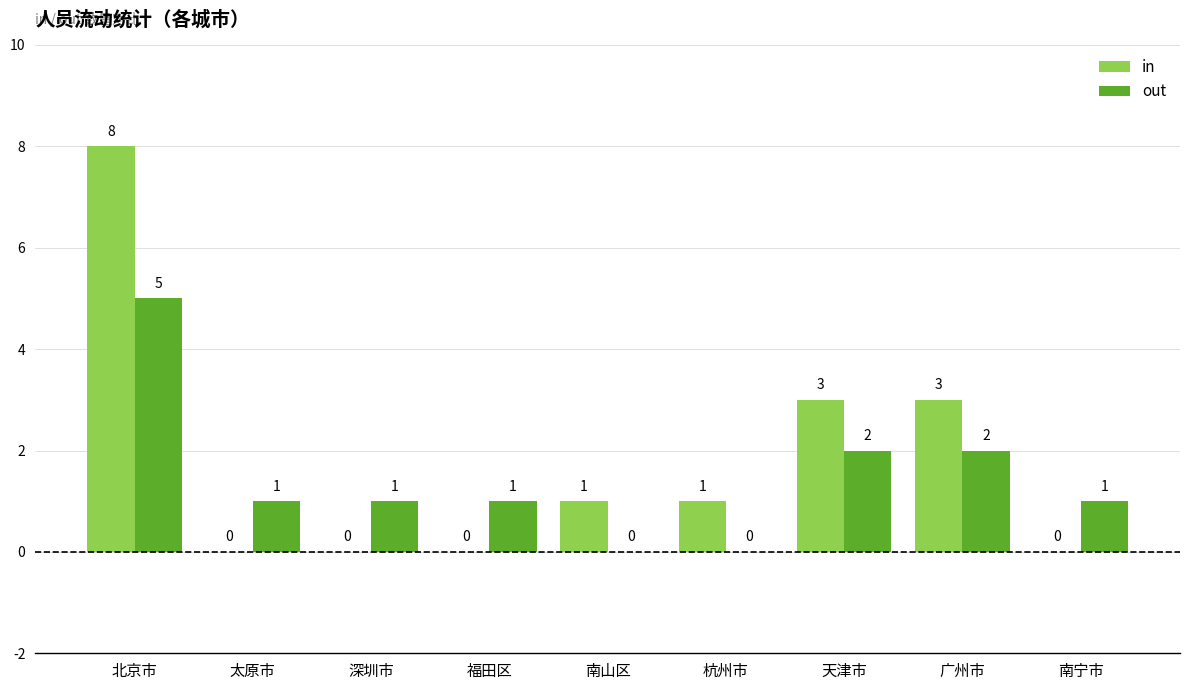

What is the average value of the out series?

1